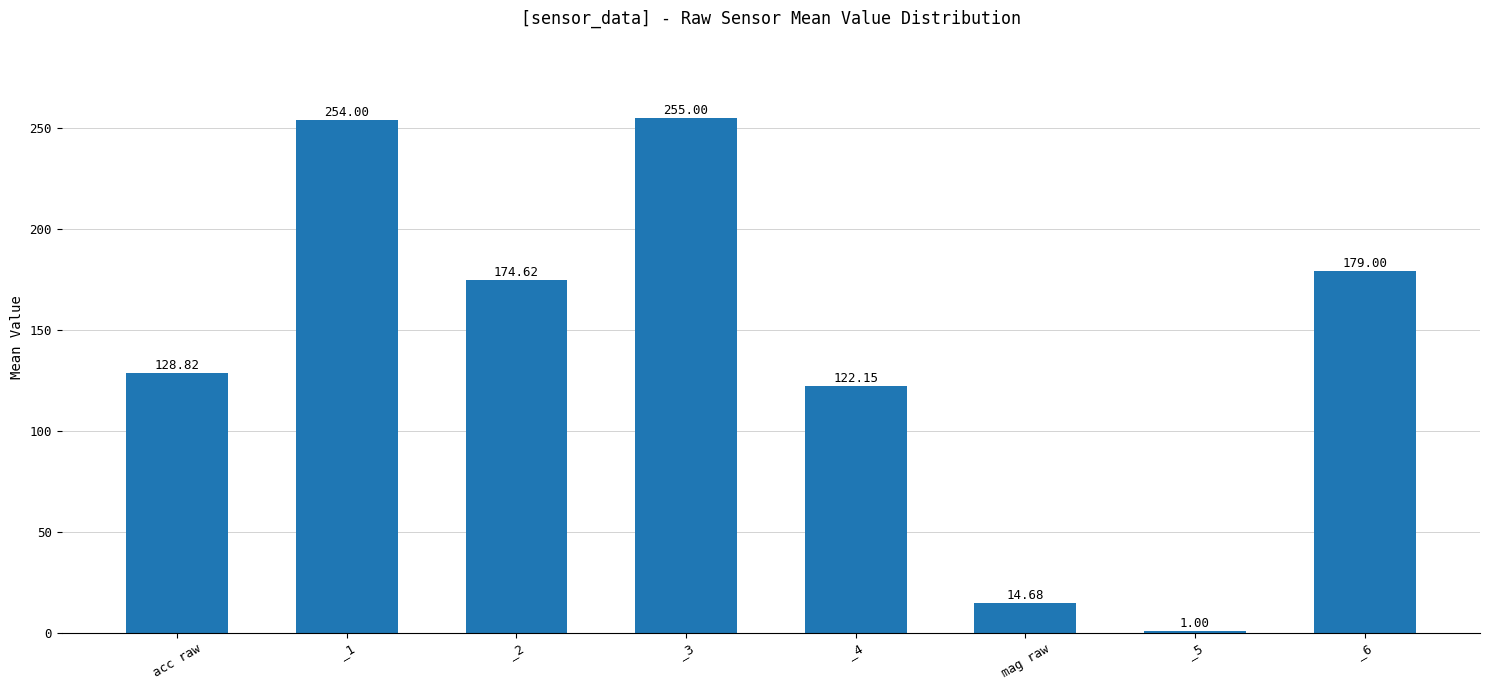

True or false: the data shows 122.2 at _4.

True